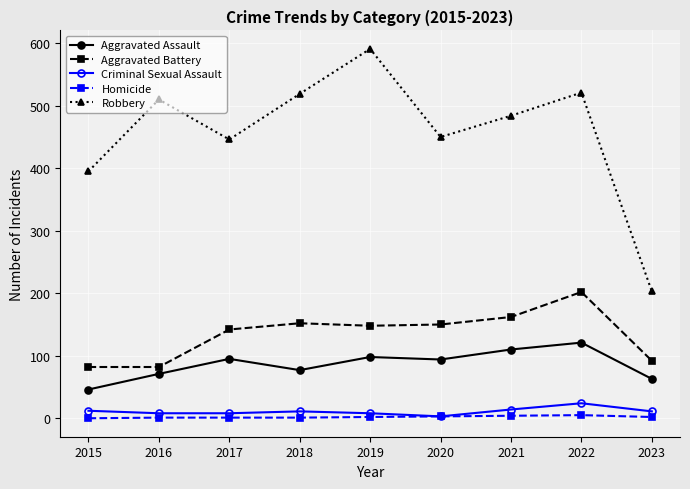

Is it true that Criminal Sexual Assault equals 3 at 2020?

True